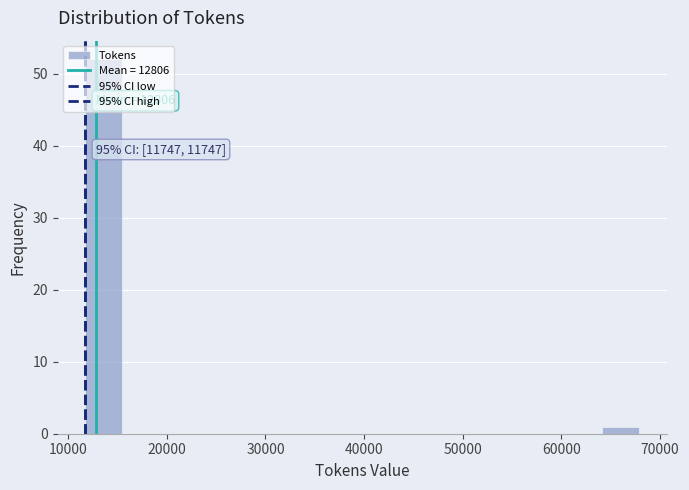

Around what value on the x-axis is the tallest bar? Give the approximate position of its centre, as read against the axis.

14000